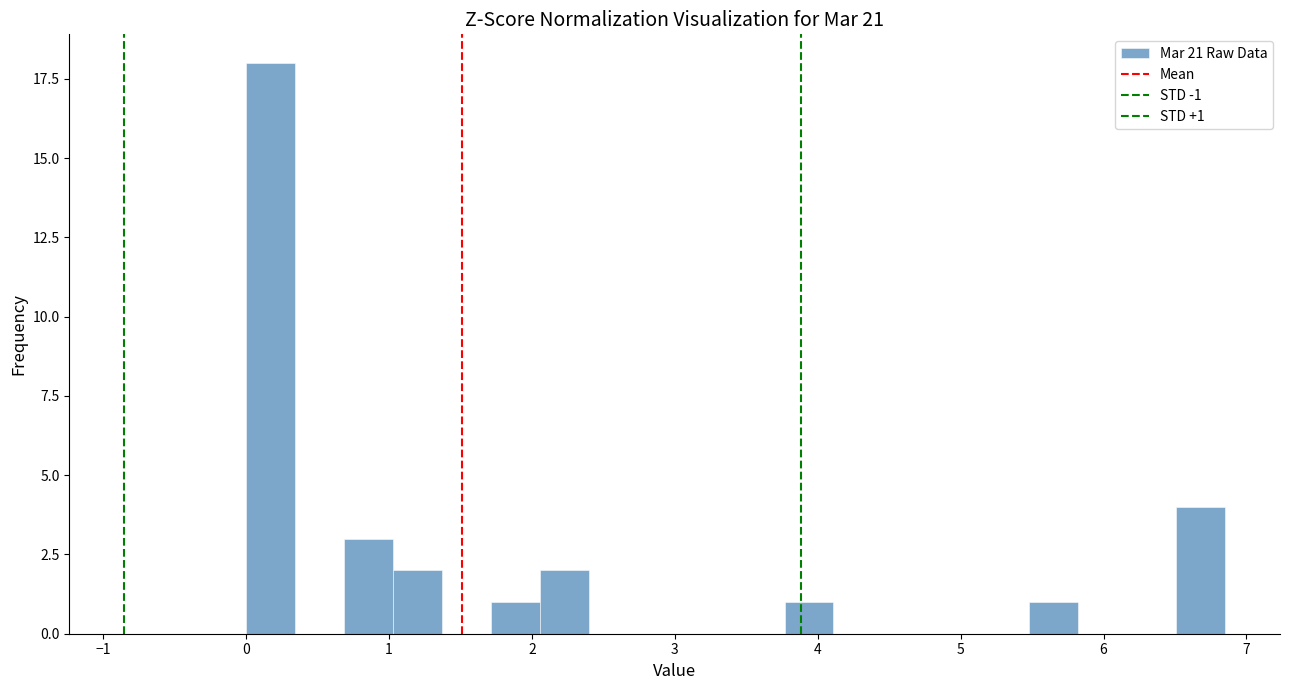

Read against the x-axis, roughly where is the centre of the tallest bar?

0.2